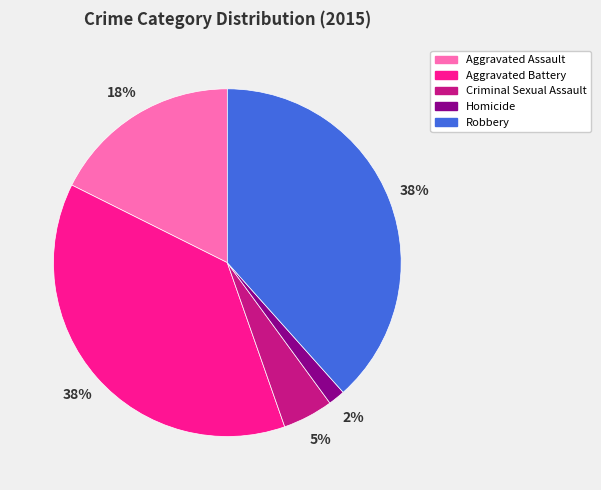

Is the sum of Criminal Sexual Assault and Homicide greater than half?

No